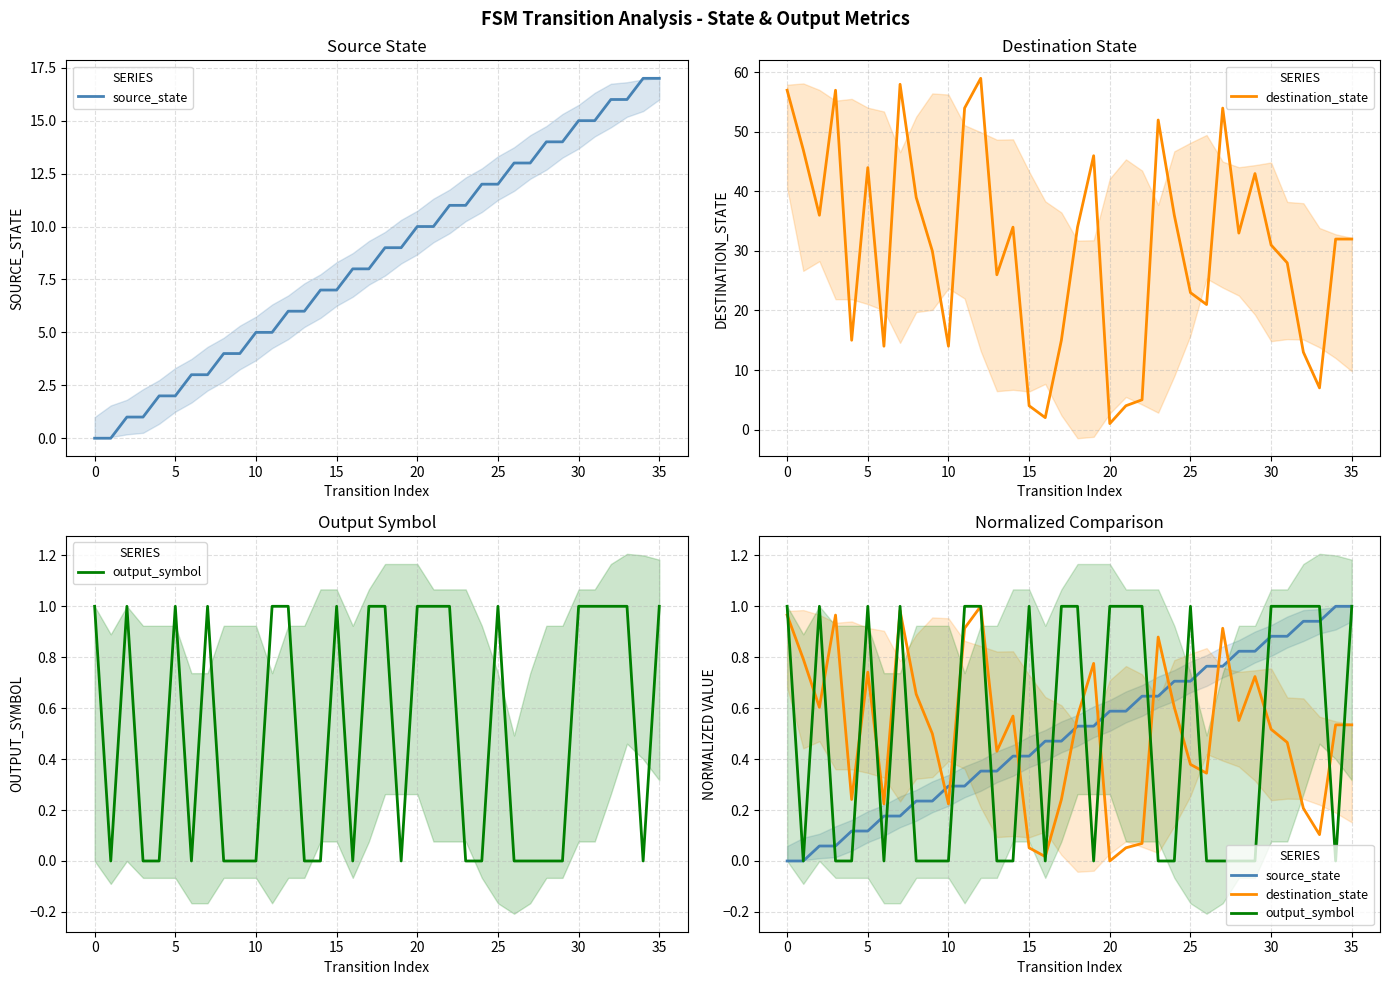

Does the chart have visible grid lines?

Yes